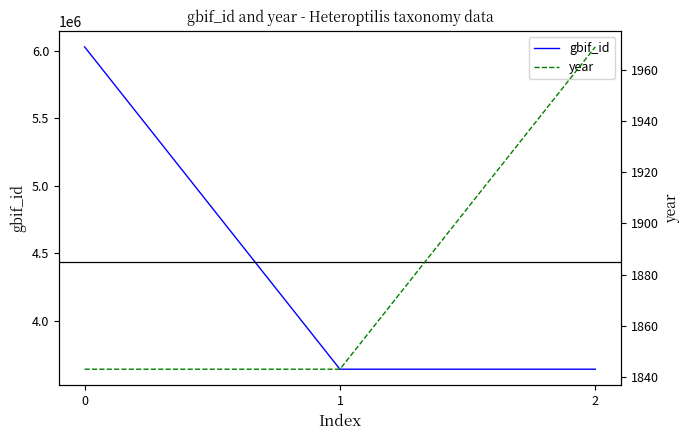

What is the difference between the year values at 2 and 1?

126